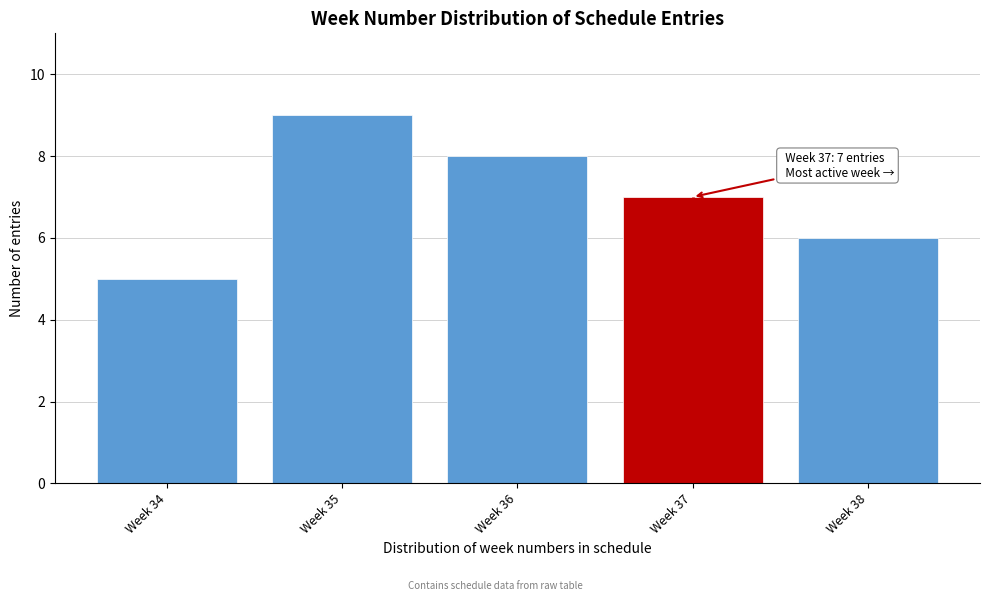

Reading right to left, transcribe all the data shown in this chart.

6	7	8	9	5